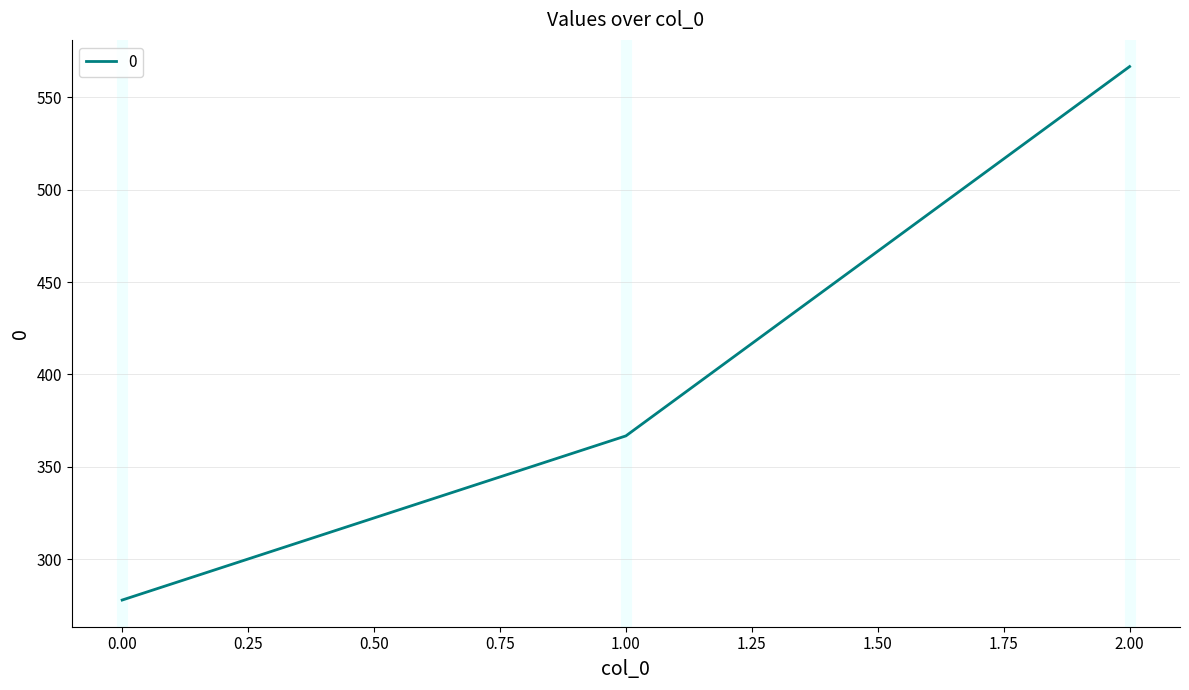

Where is the data nearest to the value 422?

1.00